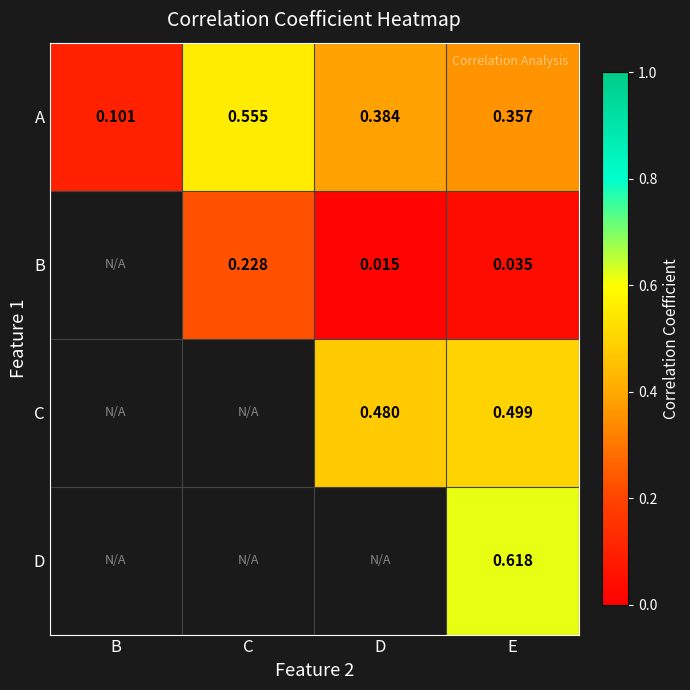

Which category has the highest value across all series?

E